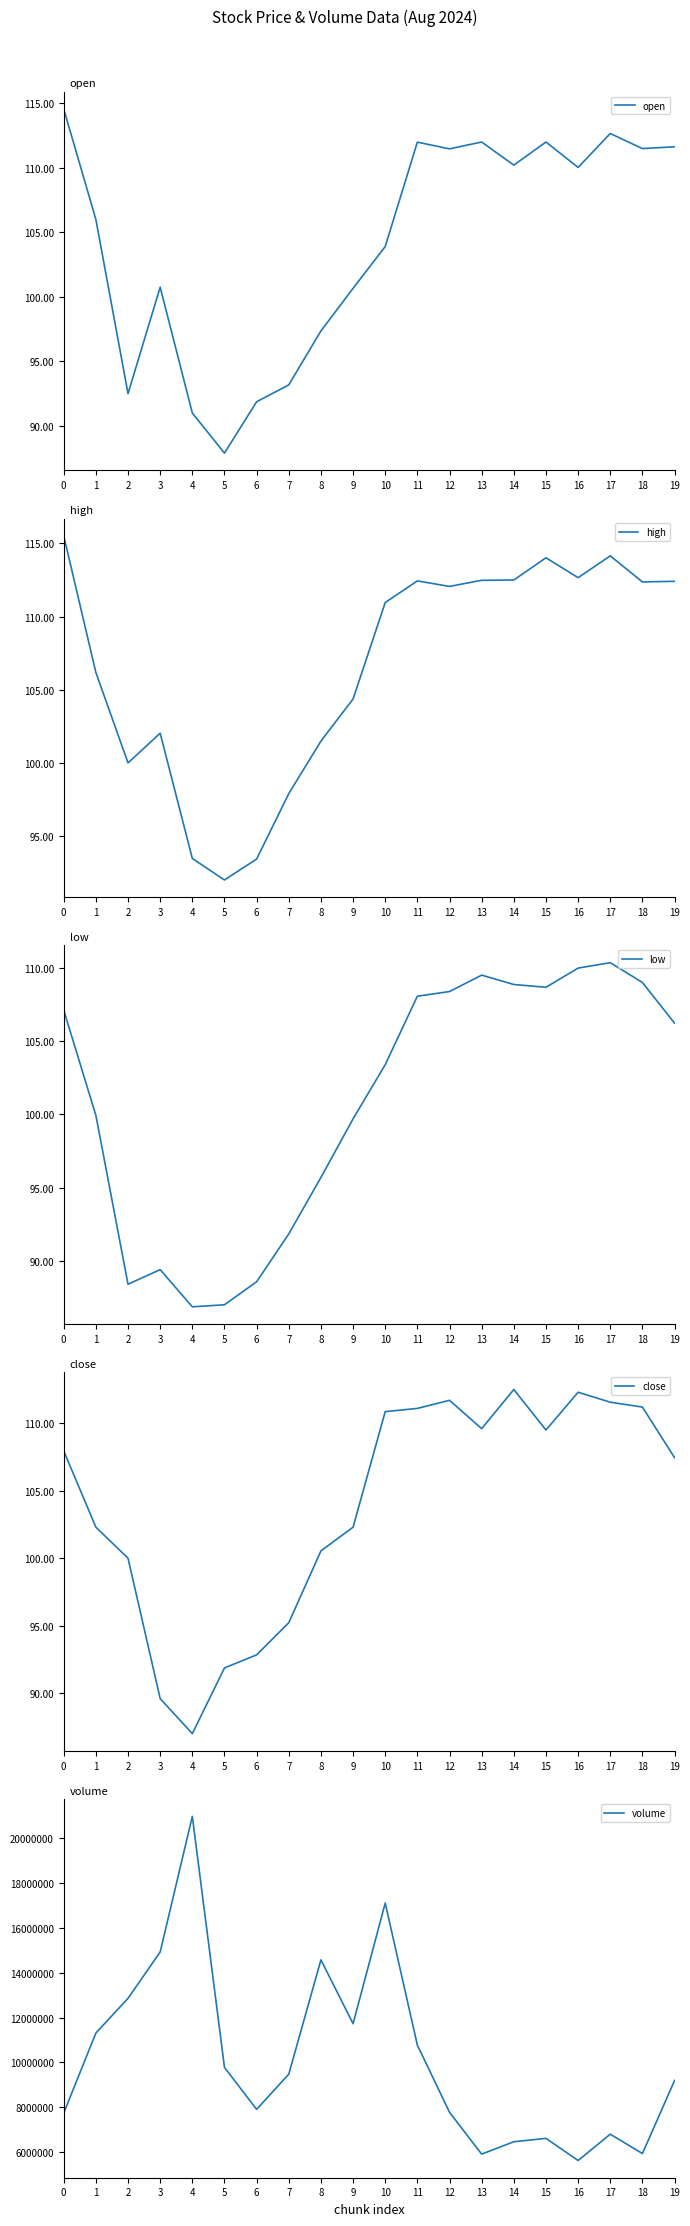

The value of high at 3 is 102.0. True or false?

True